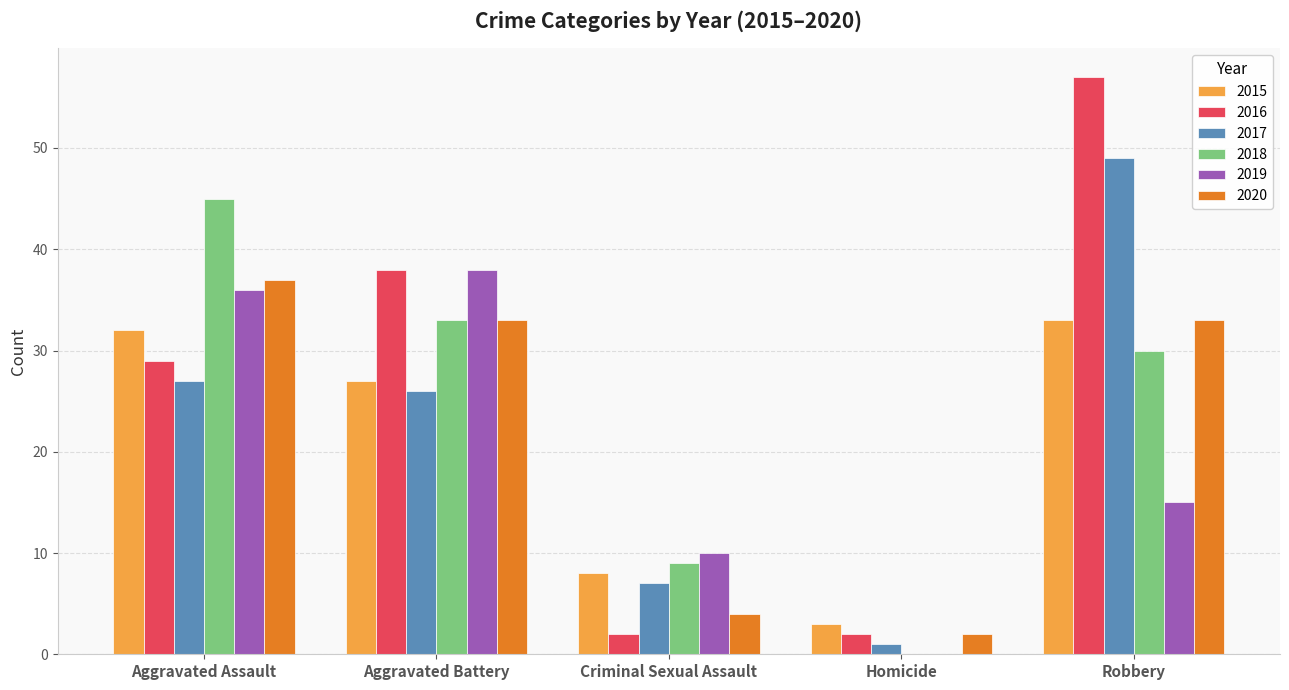

Reading left to right, transcribe all the data shown in this chart.

2015: Aggravated Assault=32	Aggravated Battery=27	Criminal Sexual Assault=8	Homicide=3	Robbery=33
2016: Aggravated Assault=29	Aggravated Battery=38	Criminal Sexual Assault=2	Homicide=2	Robbery=57
2017: Aggravated Assault=27	Aggravated Battery=26	Criminal Sexual Assault=7	Homicide=1	Robbery=49
2018: Aggravated Assault=45	Aggravated Battery=33	Criminal Sexual Assault=9	Homicide=0	Robbery=30
2019: Aggravated Assault=36	Aggravated Battery=38	Criminal Sexual Assault=10	Homicide=0	Robbery=15
2020: Aggravated Assault=37	Aggravated Battery=33	Criminal Sexual Assault=4	Homicide=2	Robbery=33